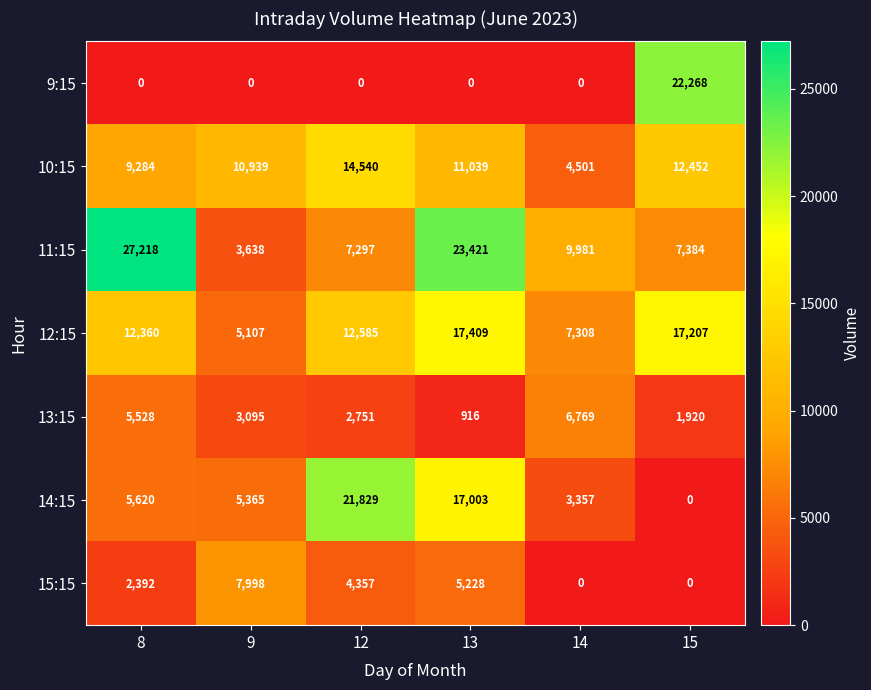

What is the difference between the maximum and second lowest values in the 14:15 series?

18472